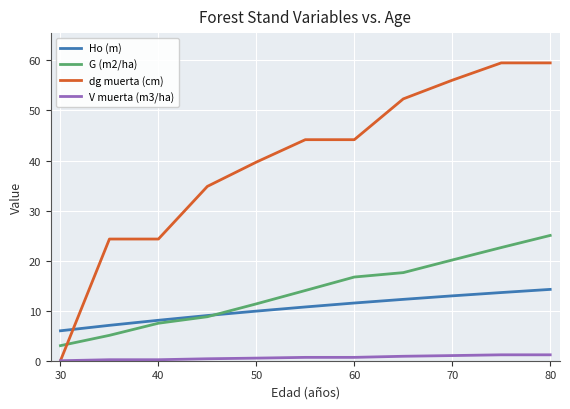

Which series has the widest spread of values?

dg muerta (cm)